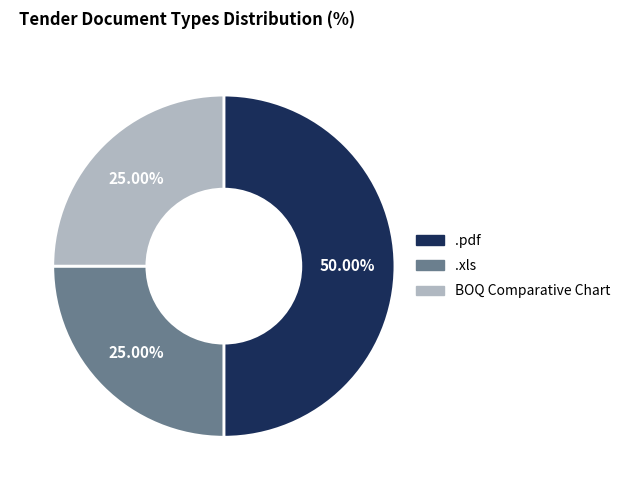

How many slices are in this pie chart?

3